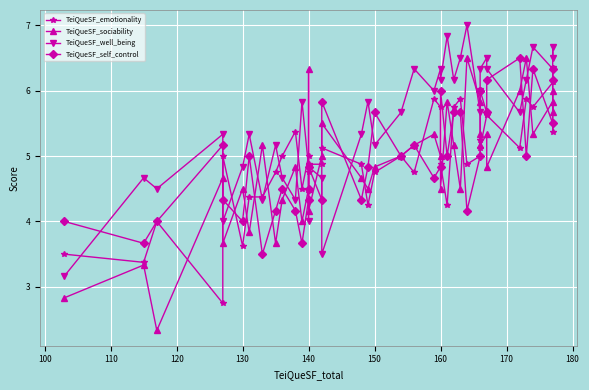

List the series in order of their peak value, lowest first.

TeiQueSF_emotionality, TeiQueSF_sociability, TeiQueSF_self_control, TeiQueSF_well_being